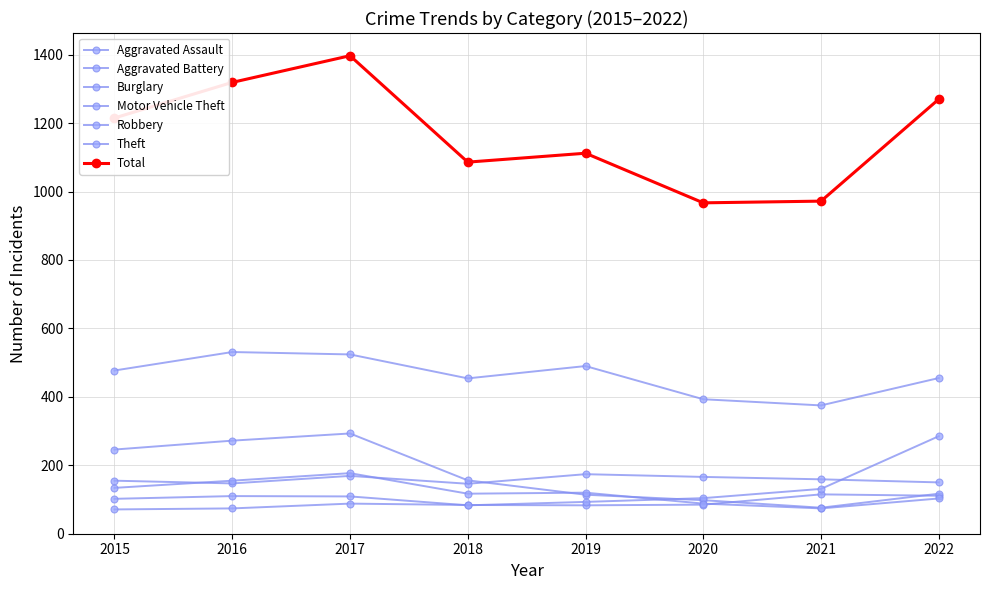

What is the total value across all series at 2020?

934